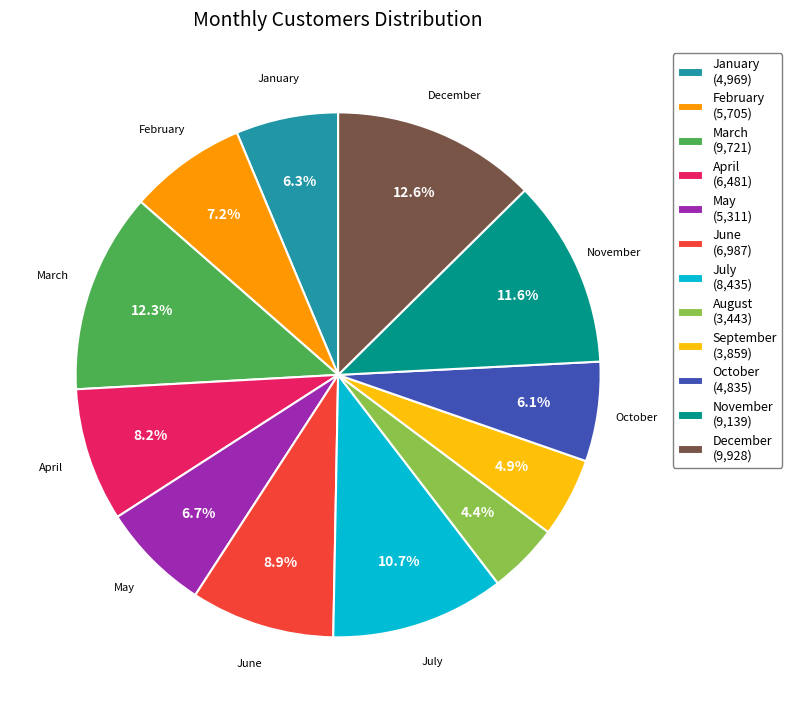

Do October and July together represent more than half of the pie?

No